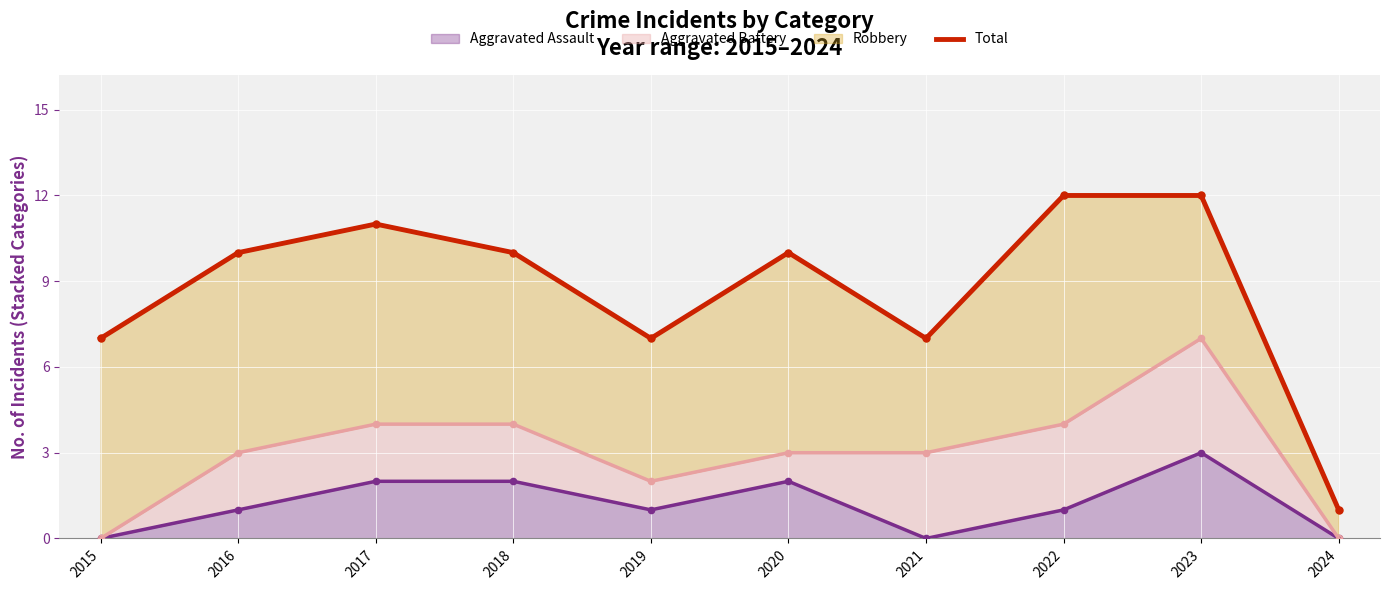

What is the change in value from 2019 to 2020?

+3